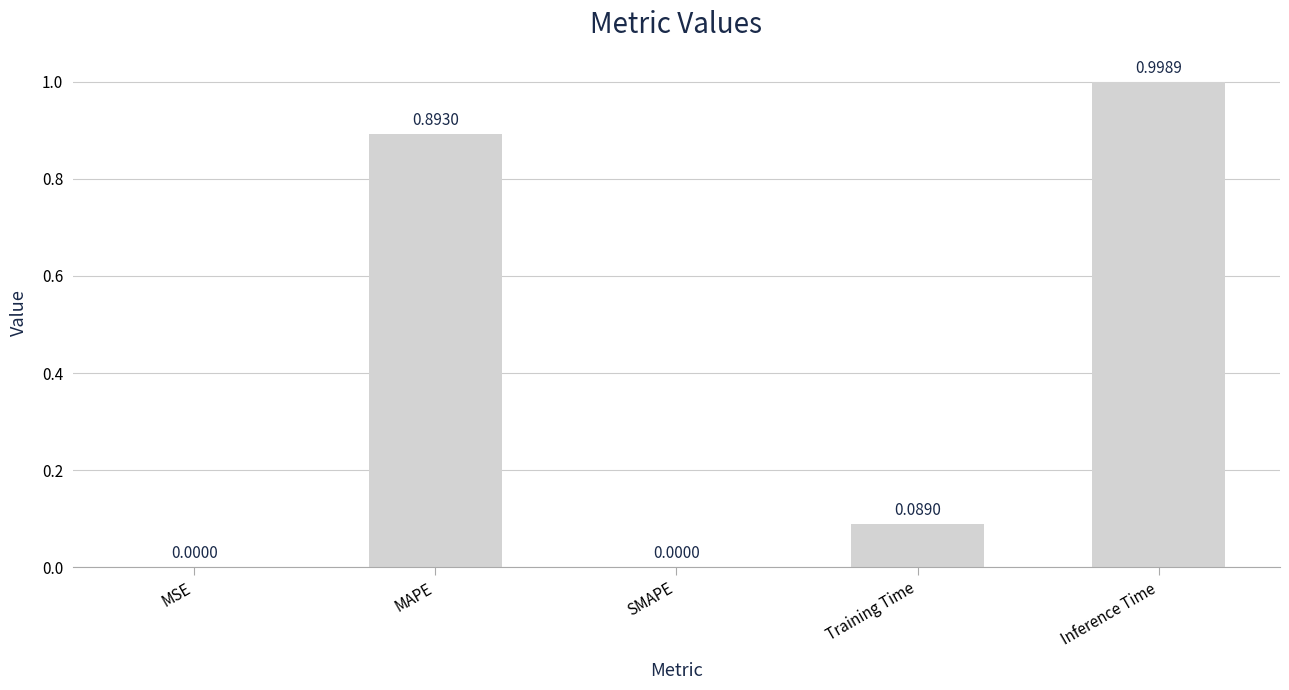

What is the sum of all values?

2.0